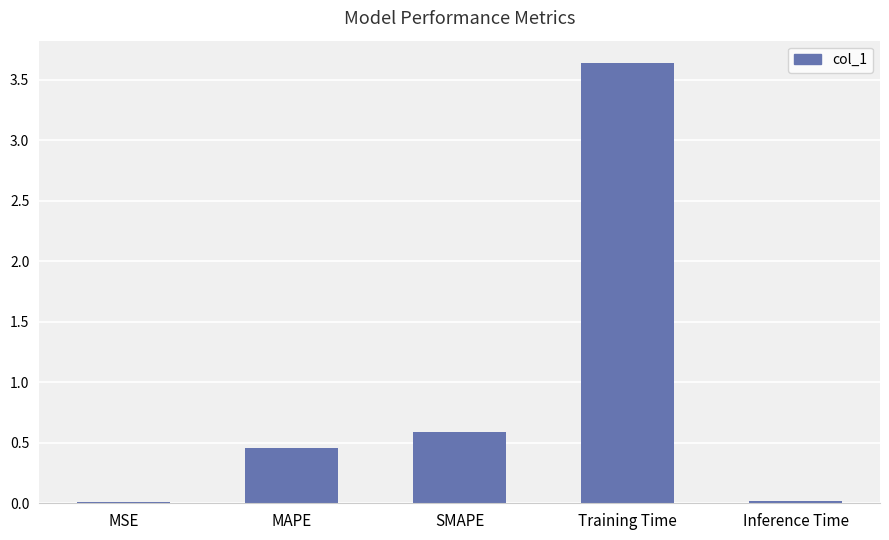

Is it true that the value at MSE is 0.0?

True